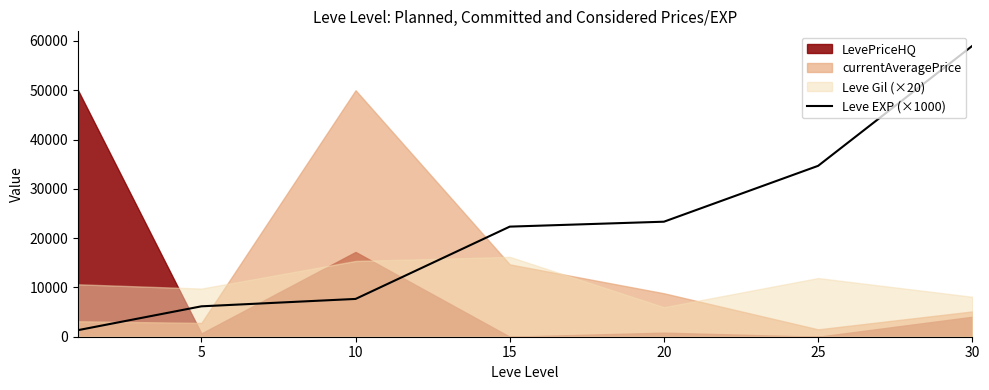

Between 25 and 30, which is larger?

30